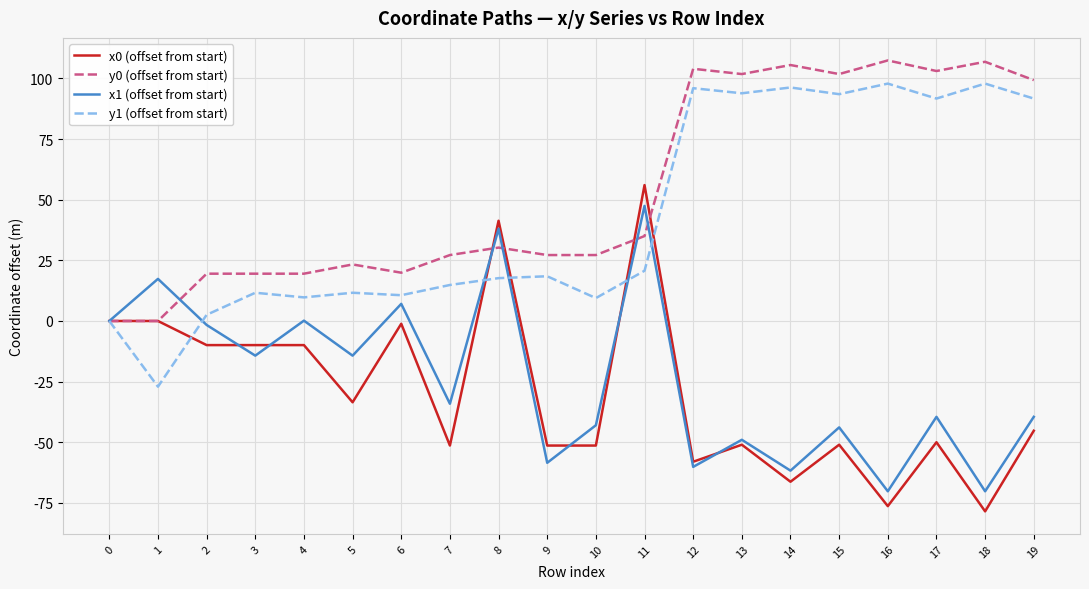

At 10, list the series in order from largest to smallest.

y0 (offset from start), y1 (offset from start), x1 (offset from start), x0 (offset from start)